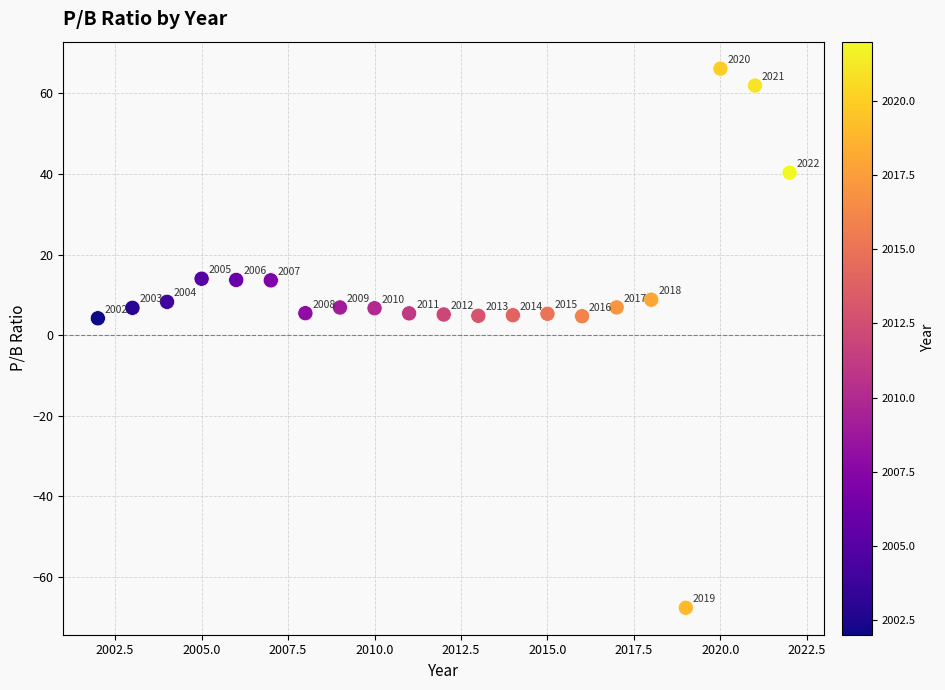

What Y value in the scatter plot is closest to 0?

4.2